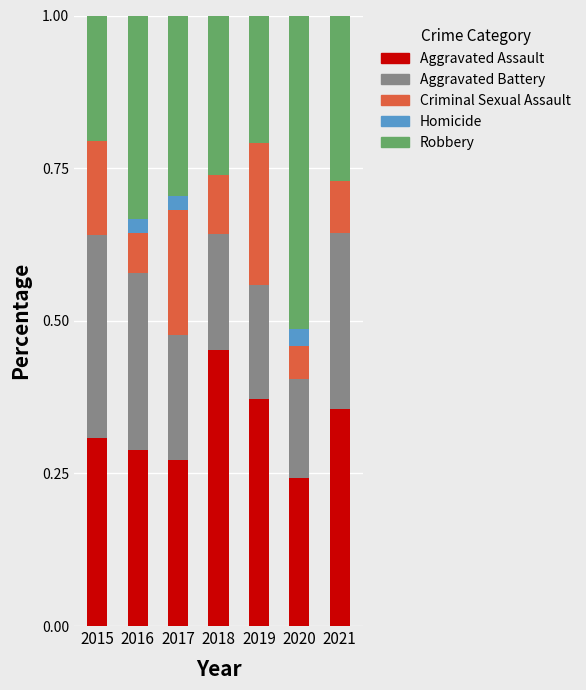

What are all the series names shown in the legend?

Aggravated Assault, Aggravated Battery, Criminal Sexual Assault, Homicide, Robbery